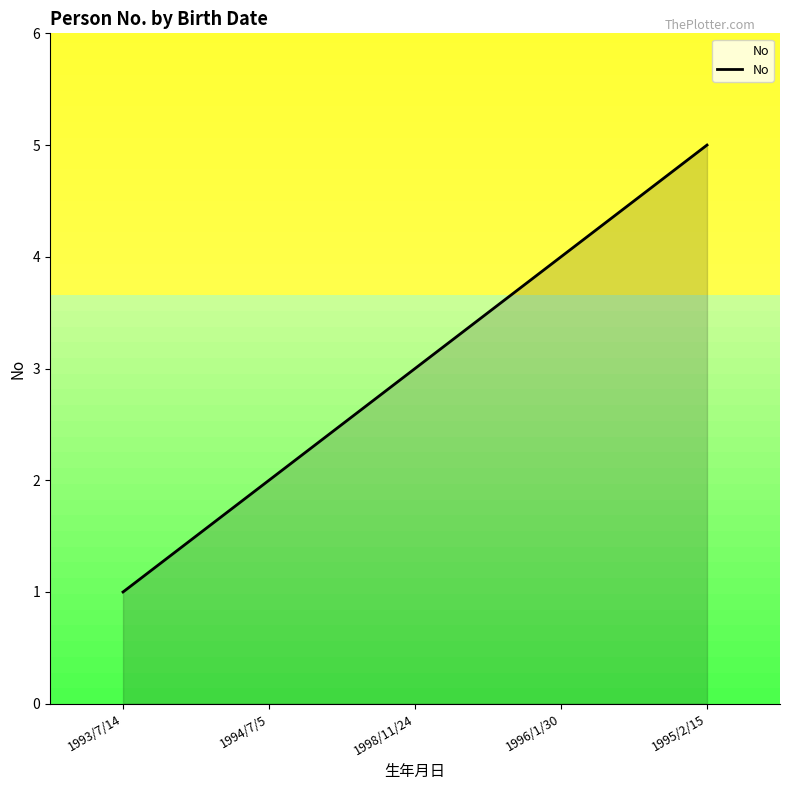

How many values are below 3?

2